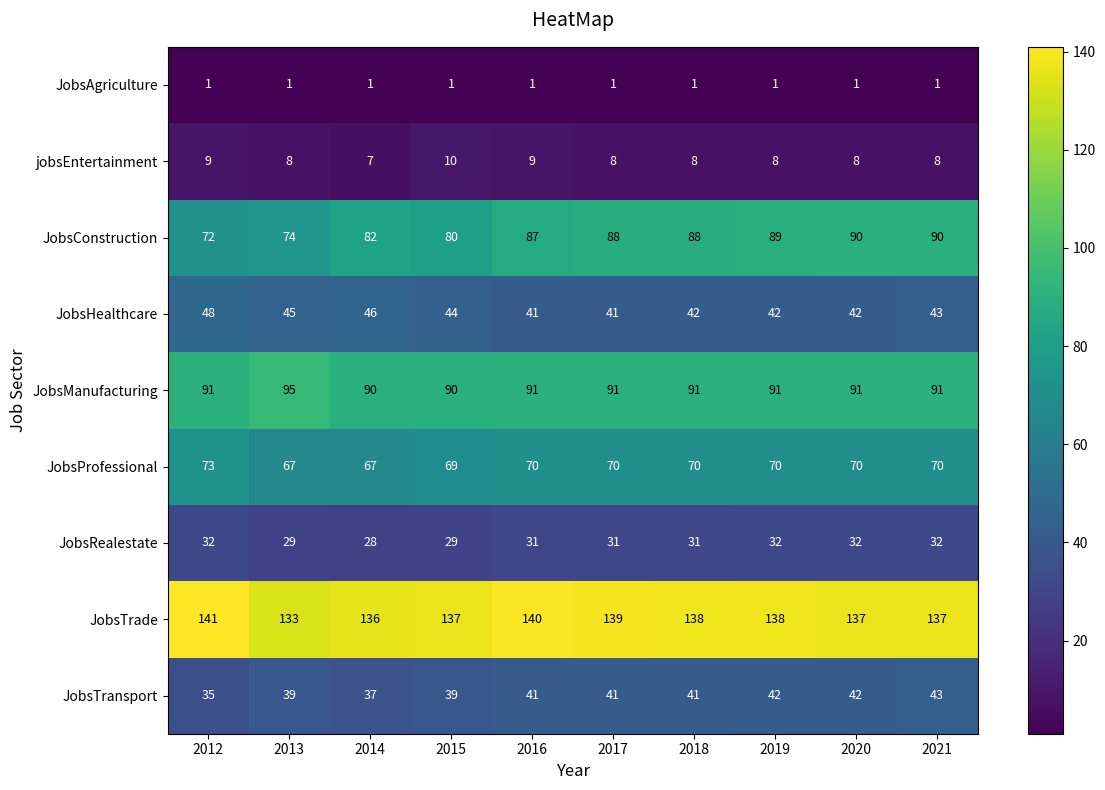

List the series in order of their peak value, highest first.

JobsTrade, JobsManufacturing, JobsConstruction, JobsProfessional, JobsHealthcare, JobsTransport, JobsRealestate, jobsEntertainment, JobsAgriculture